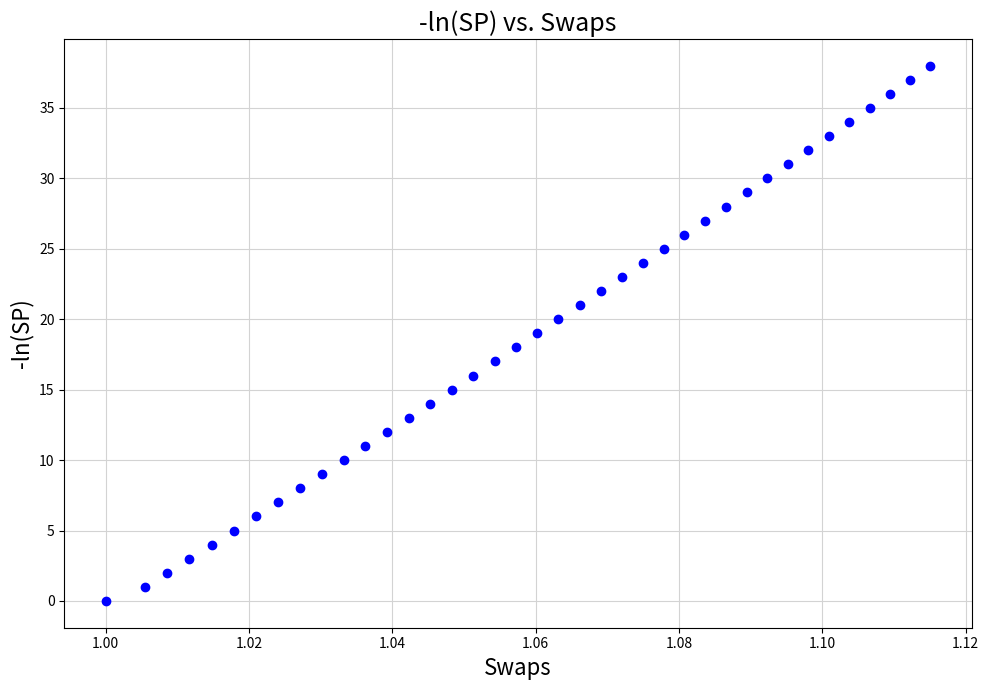

What is the range of Y values (max minus min)?

38